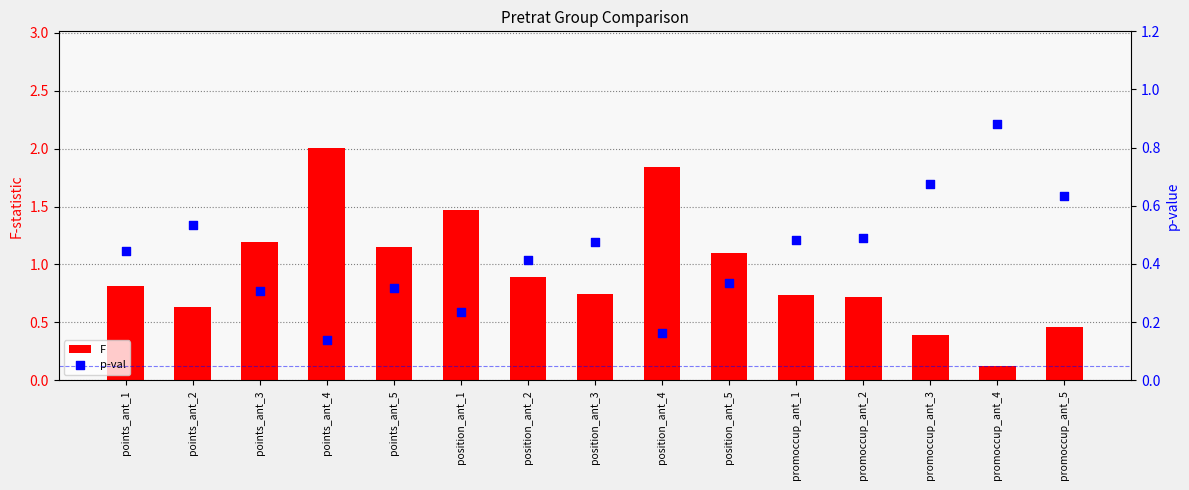

At which category is the sum across all series the highest?

points_ant_4